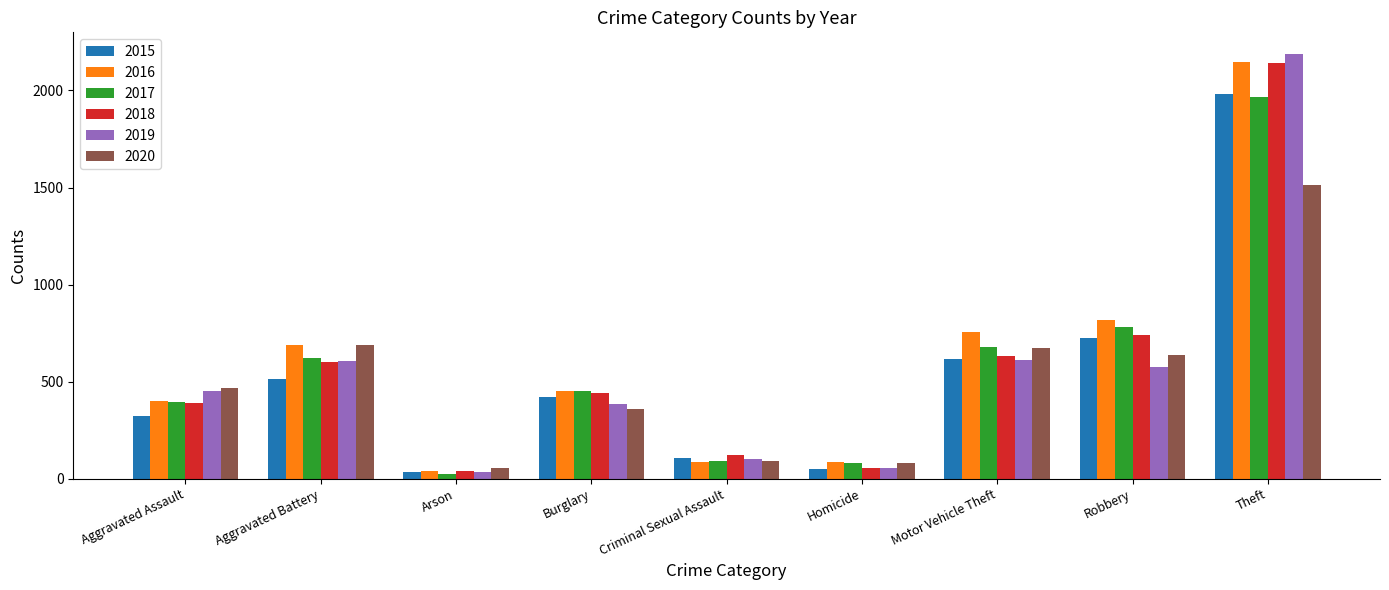

What are all the series names shown in the legend?

2015, 2016, 2017, 2018, 2019, 2020